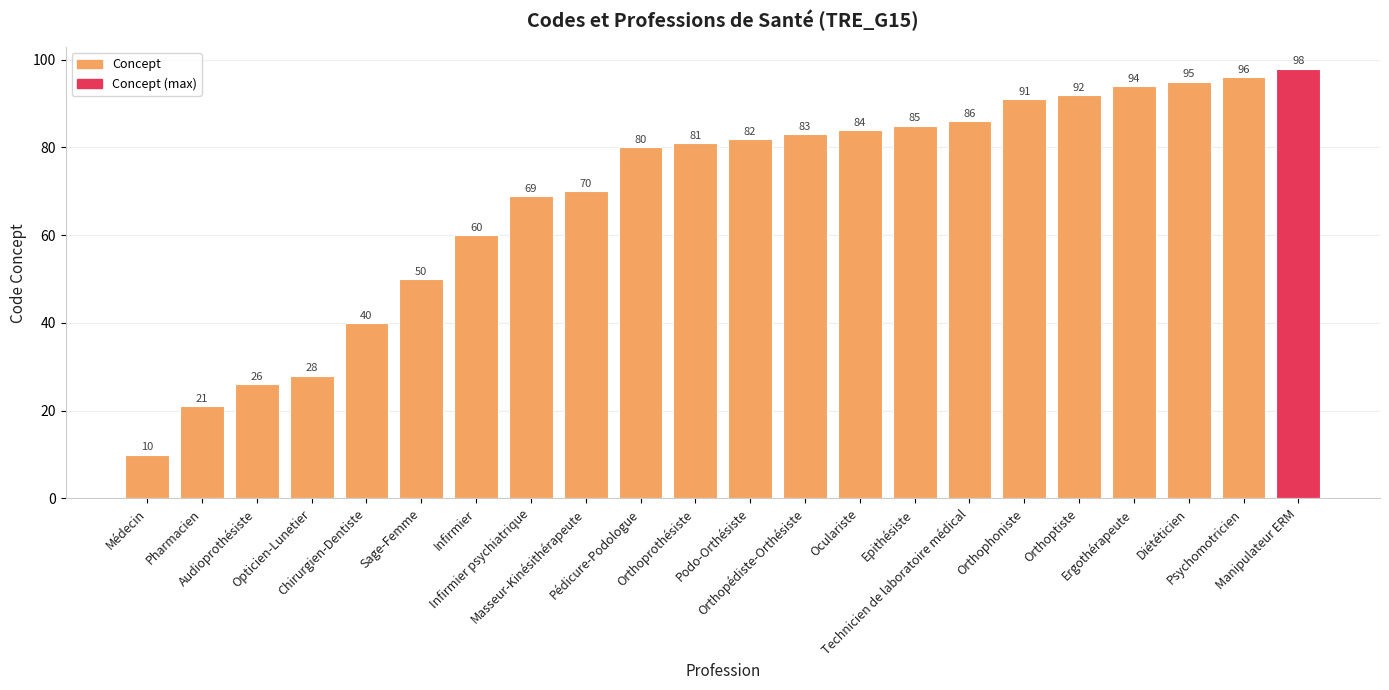

Reading right to left, list all the values displayed in this chart.

Manipulateur ERM=98	Psychomotricien=96	Diététicien=95	Ergothérapeute=94	Orthoptiste=92	Orthophoniste=91	Technicien de laboratoire médical=86	Epithésiste=85	Oculariste=84	Orthopédiste-Orthésiste=83	Podo-Orthésiste=82	Orthoprothésiste=81	Pédicure-Podologue=80	Masseur-Kinésithérapeute=70	Infirmier psychiatrique=69	Infirmier=60	Sage-Femme=50	Chirurgien-Dentiste=40	Opticien-Lunetier=28	Audioprothésiste=26	Pharmacien=21	Médecin=10